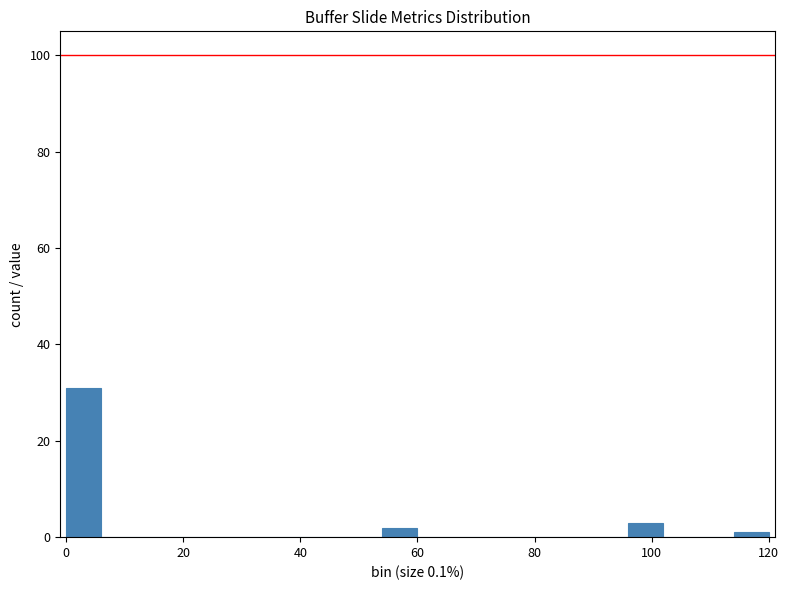

Around what value on the x-axis is the tallest bar? Give the approximate position of its centre, as read against the axis.

4